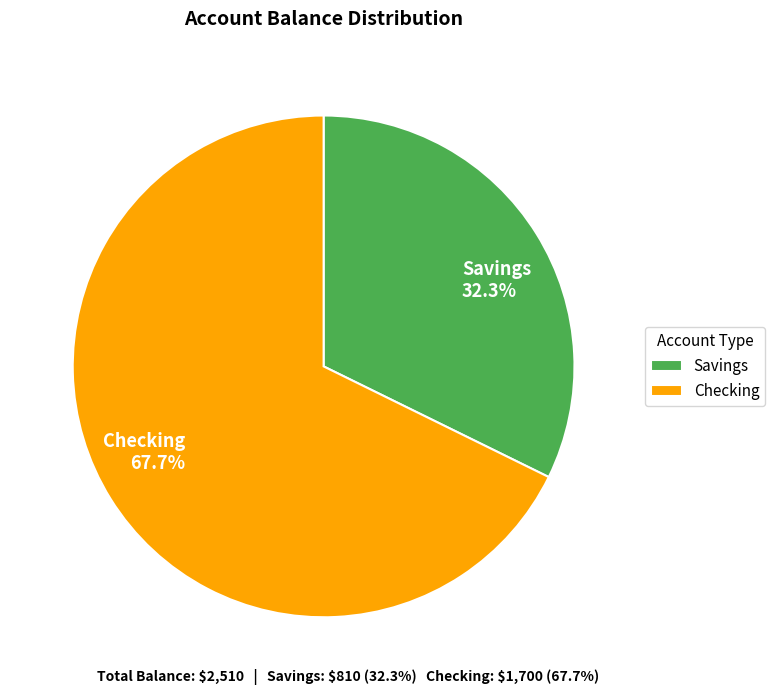

Which slice represents more than half of the pie?

Checking